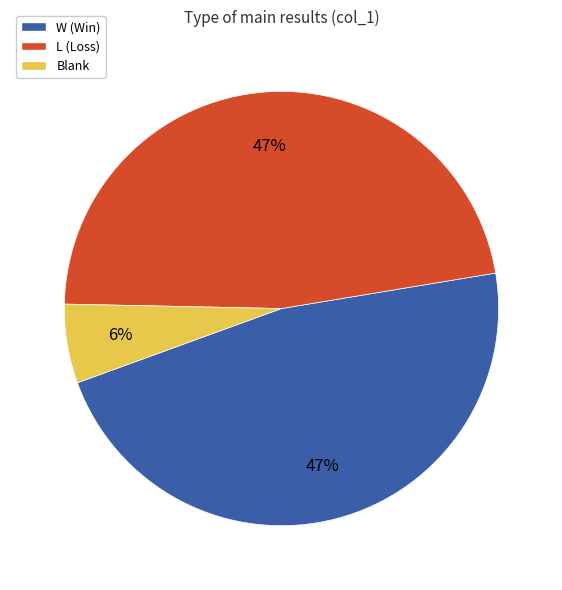

To the nearest percent, what portion does Blank represent?

6%